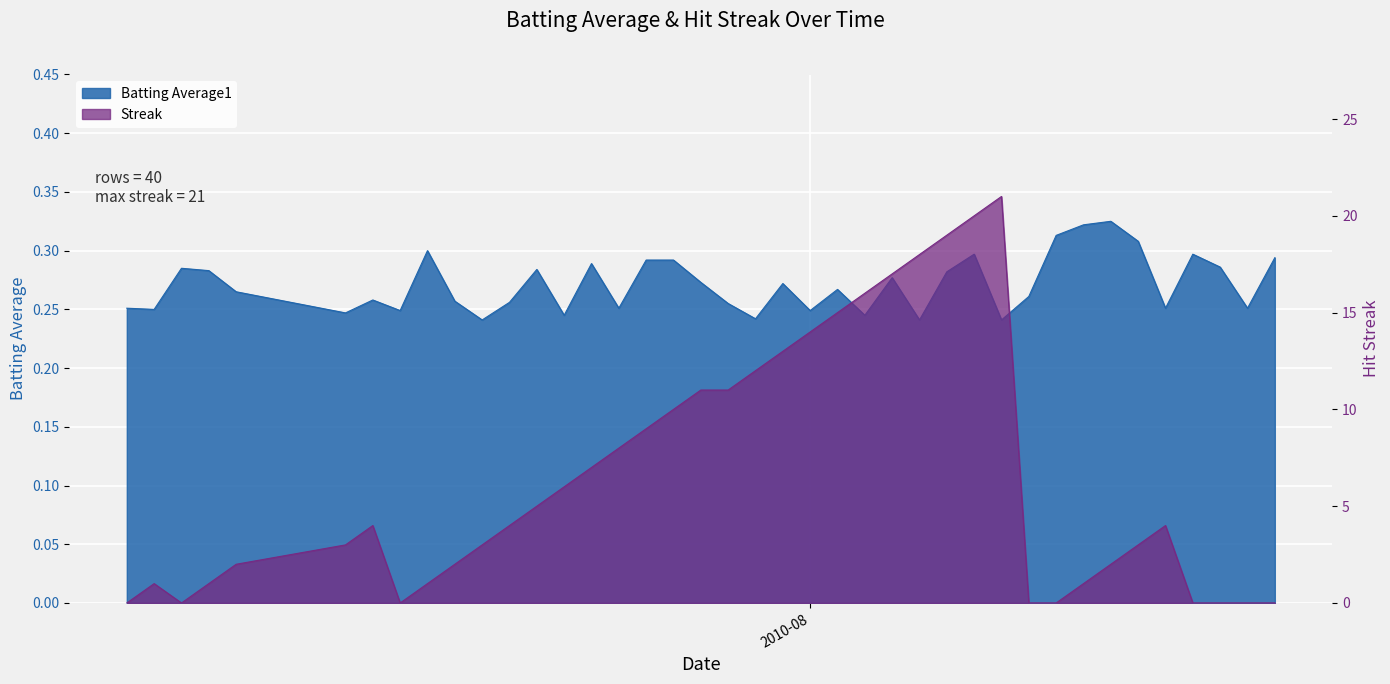

How many distinct data groups are displayed?

2